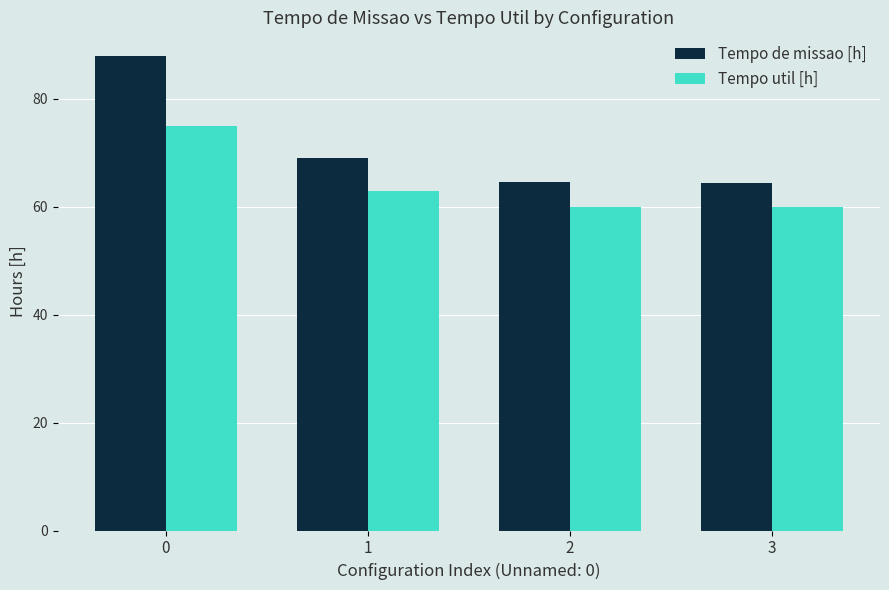

Is the value of Tempo util [h] at 1 greater than the value of Tempo de missao [h] at 2?

No